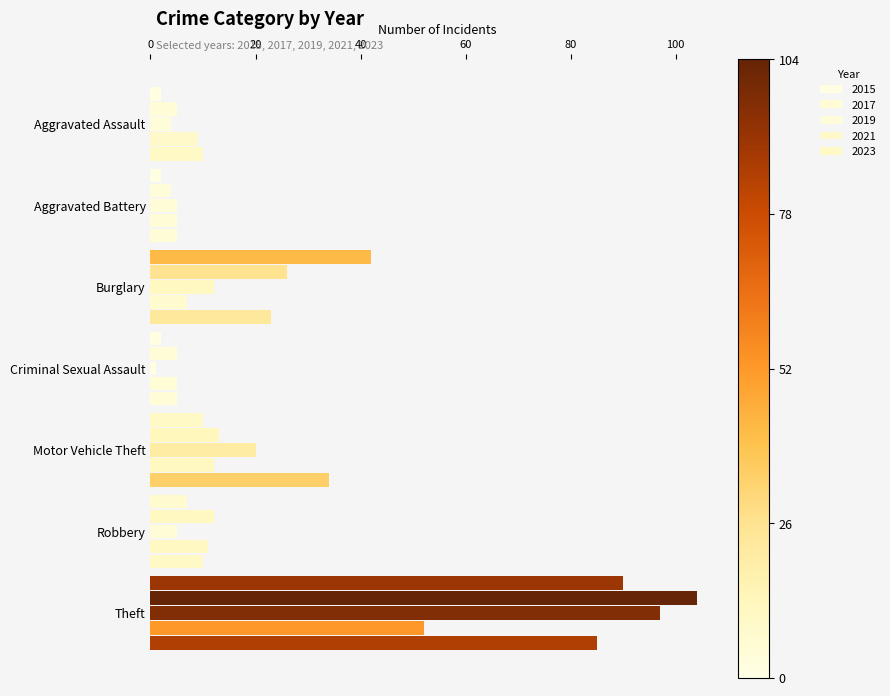

What is the smallest value displayed?

1